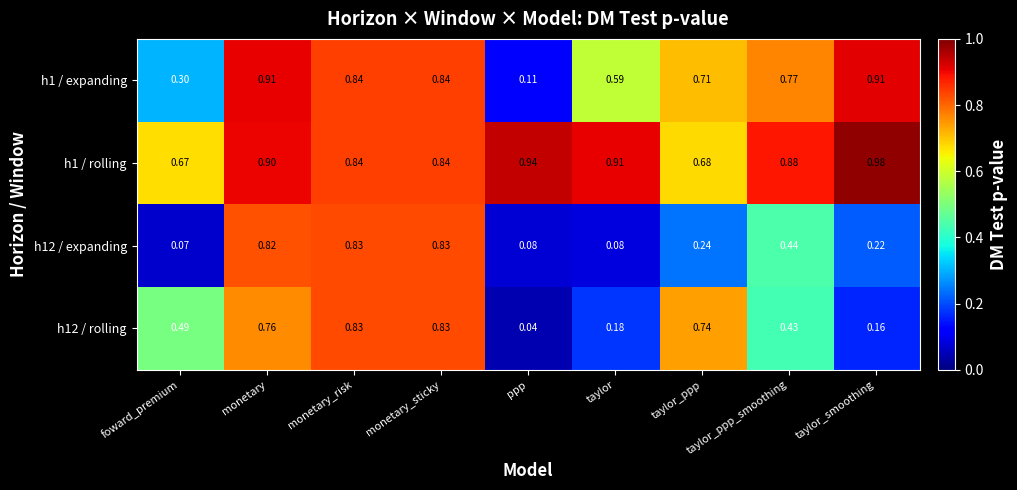

Between foward_premium and ppp, which series saw the biggest shift?

h12 / rolling